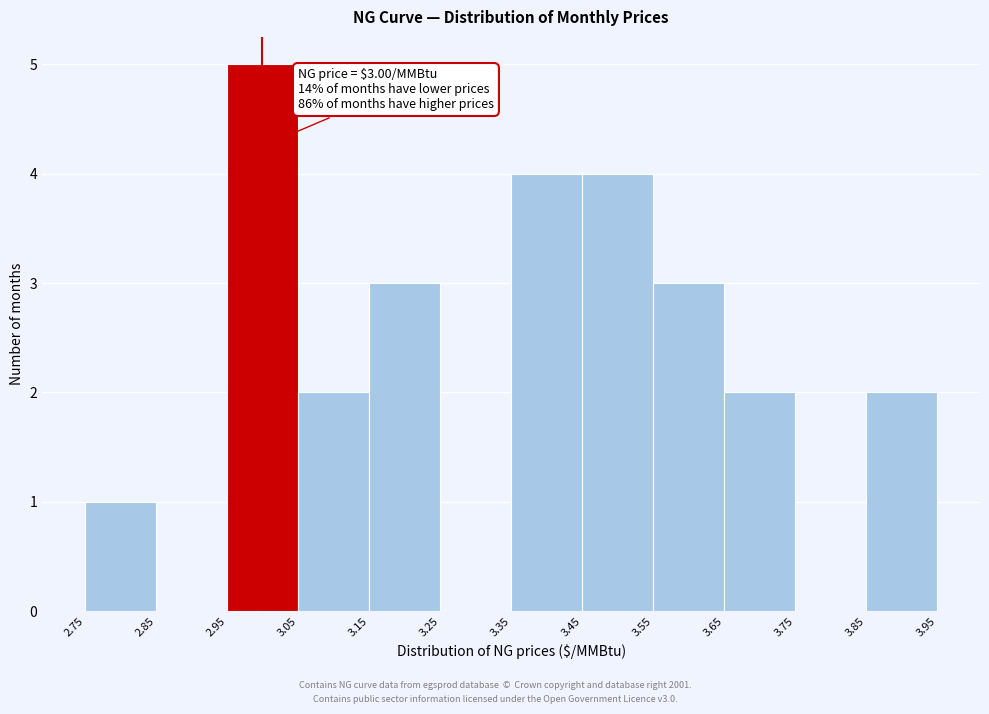

Over which range of the x-axis is the bar tallest?

2.95 to 3.05